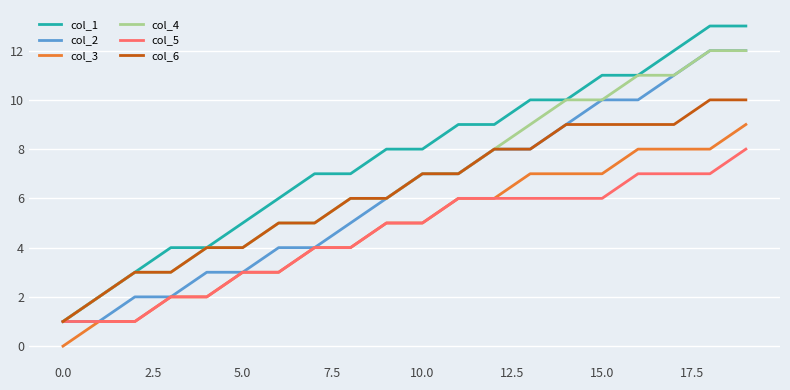

True or false: col_6 and col_3 cross at least once.

False